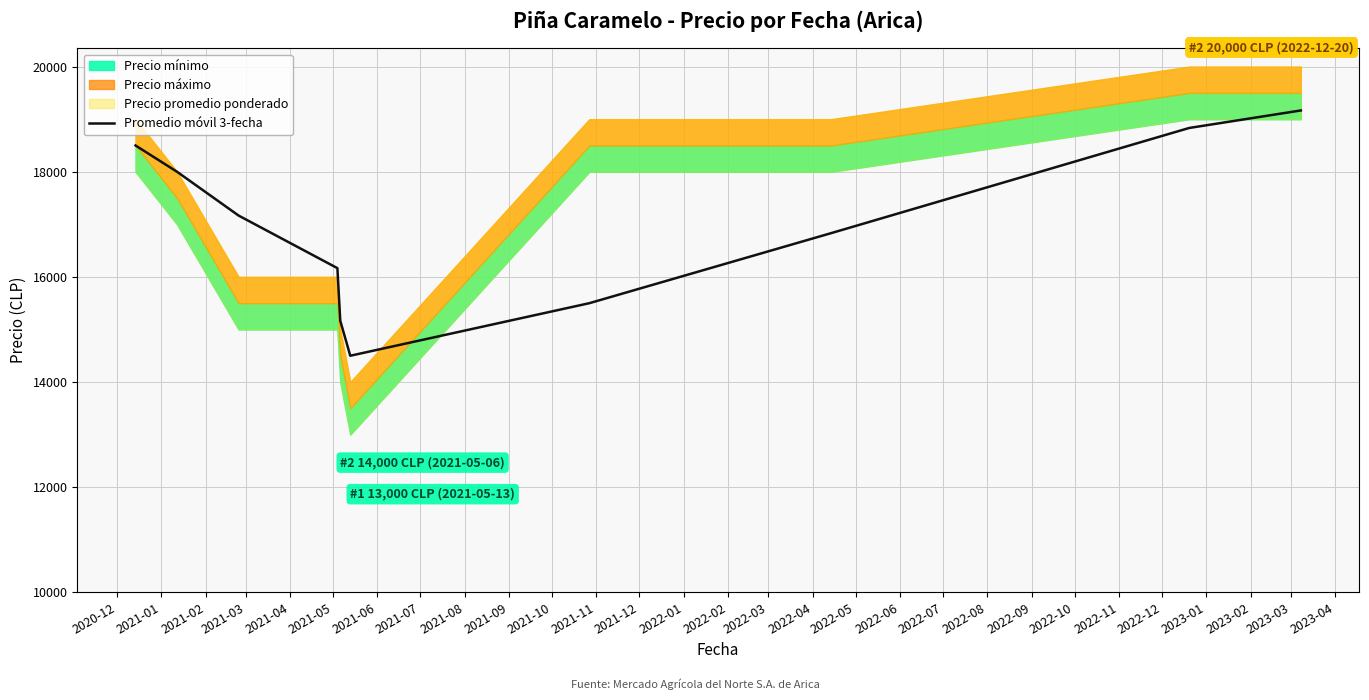

What is the maximum value for Promedio móvil 3-fecha?

19166.7